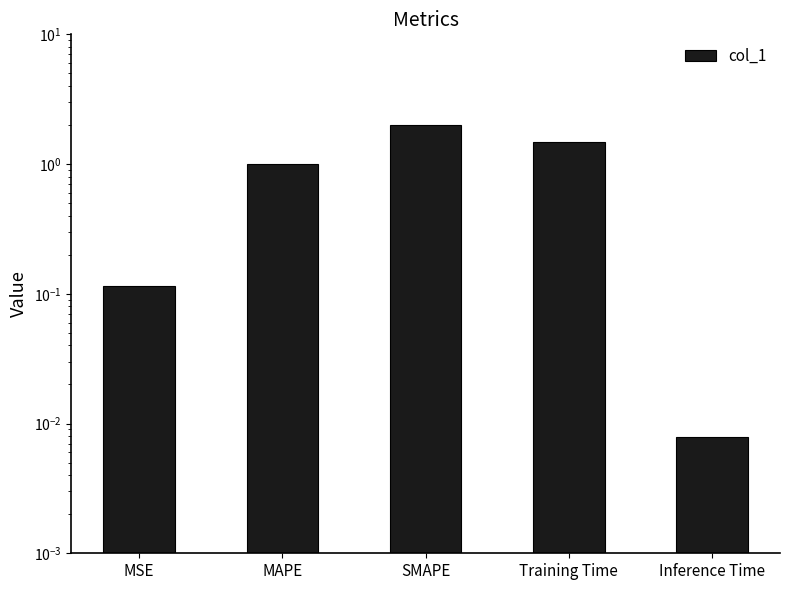

Reading left to right, transcribe all the data shown in this chart.

MSE=0.1	MAPE=1.0	SMAPE=2.0	Training Time=1.5	Inference Time=0.0